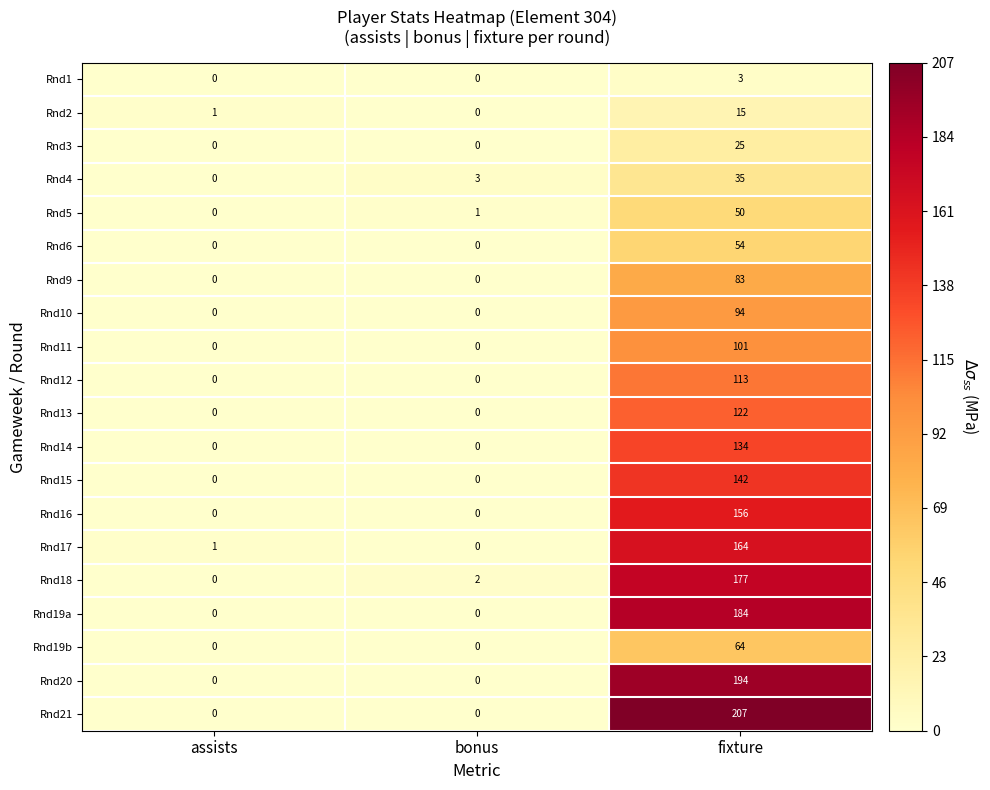

At which label does Rnd16 reach its peak?

fixture